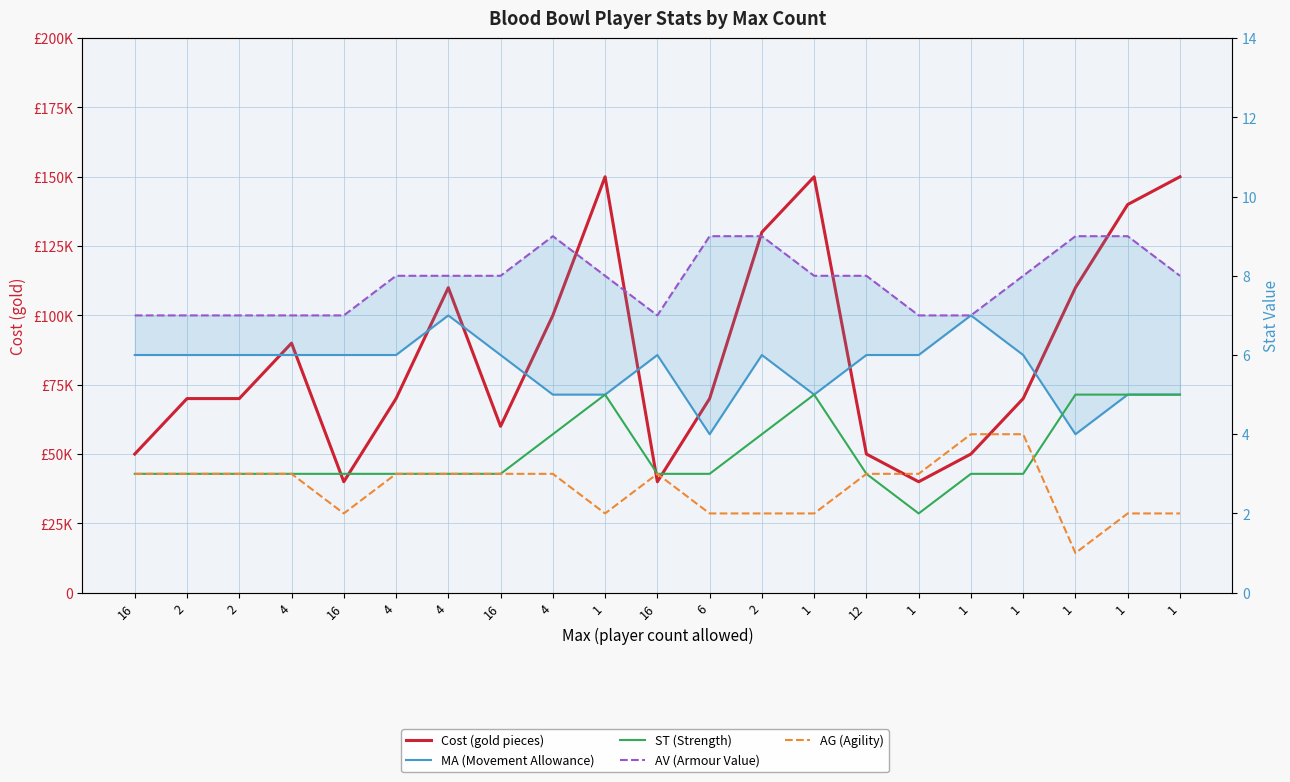

Where is the first local minimum for AG (Agility)?

16